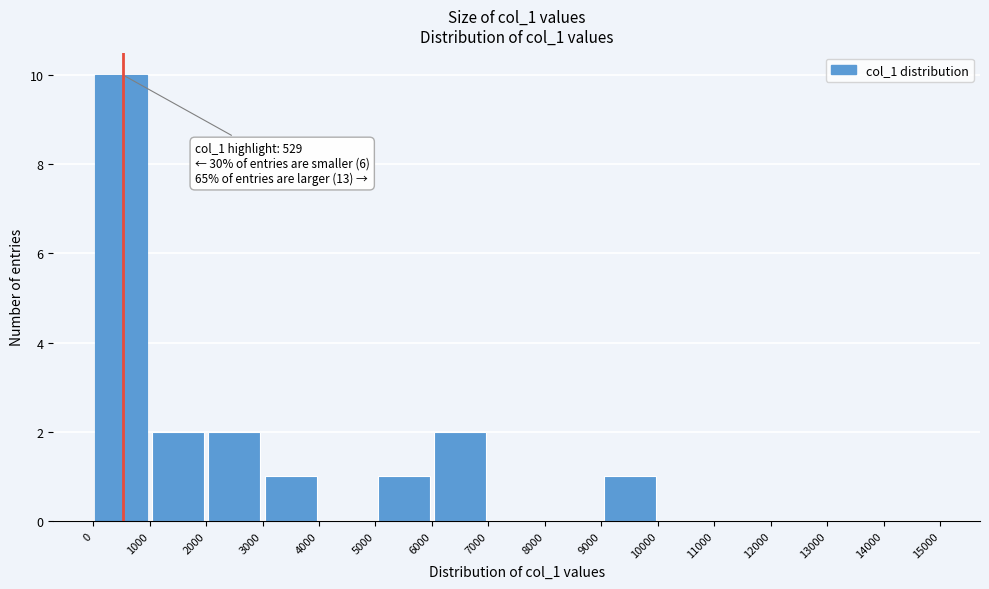

Over which range of the x-axis is the bar tallest?

0 to 1000